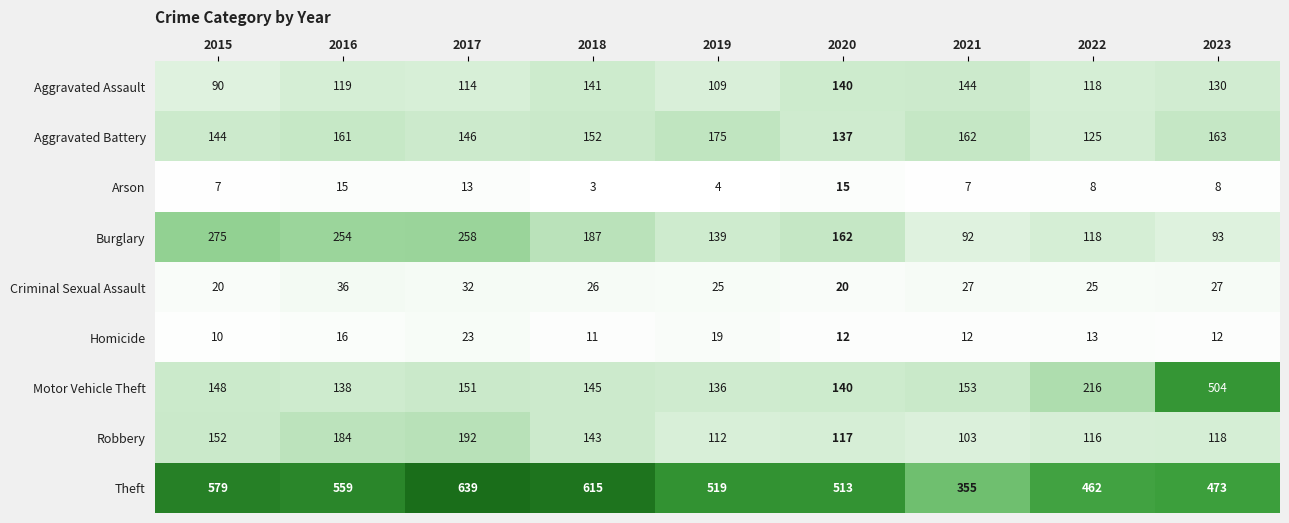

At how many categories does at least one series exceed 566?

3